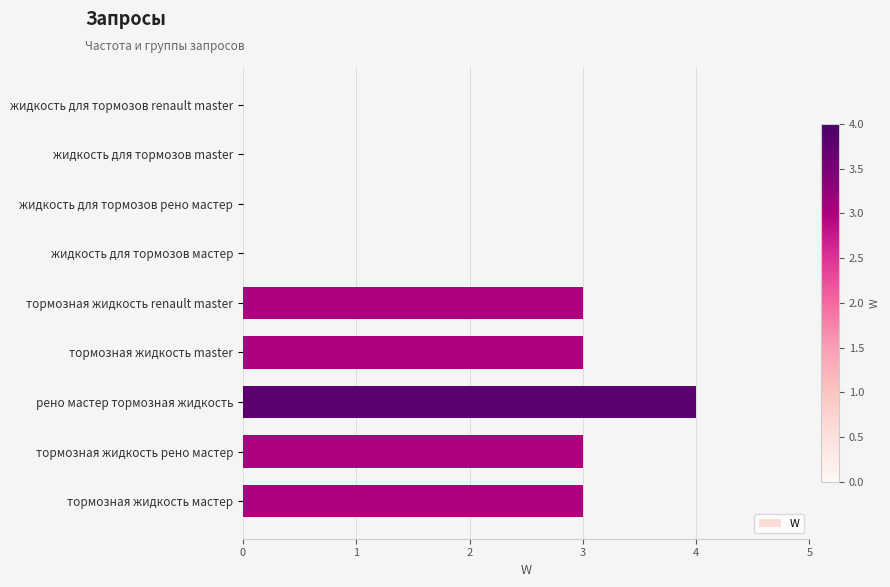

The value at жидкость для тормозов рено мастер is 0. True or false?

True